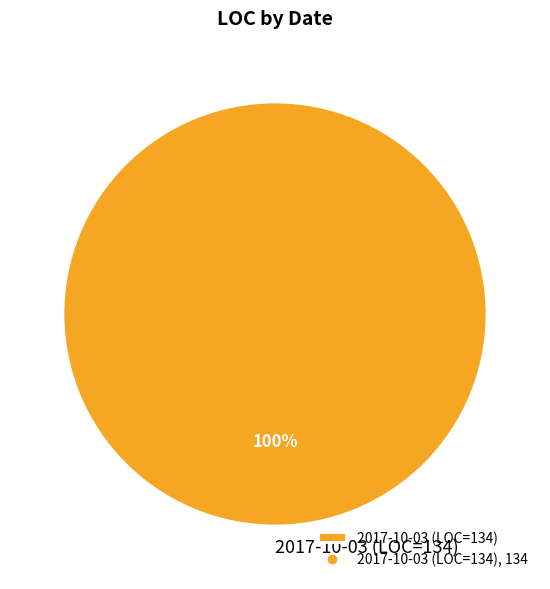

Rank the categories by value from lowest to highest.

2017-10-03 (LOC=134)